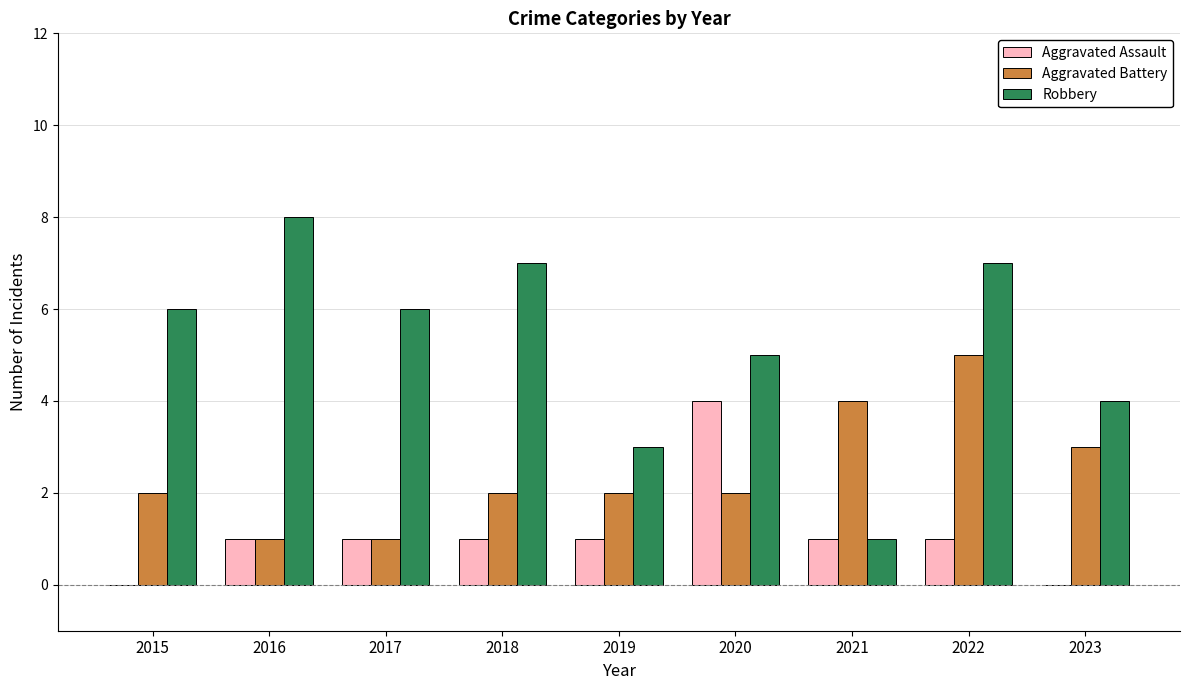

Is it true that Aggravated Battery equals 5 at 2022?

True